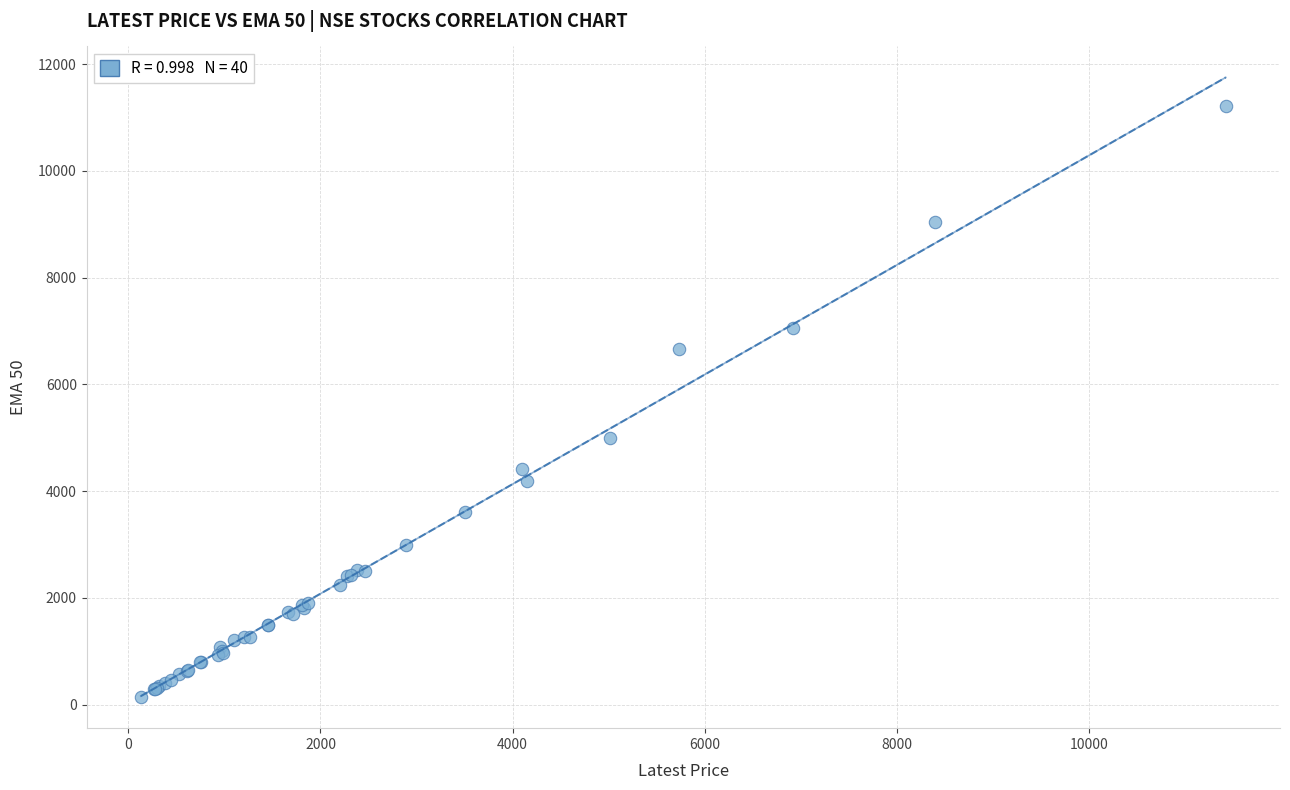

What Y value in the scatter plot is closest to 5679?

4992.5